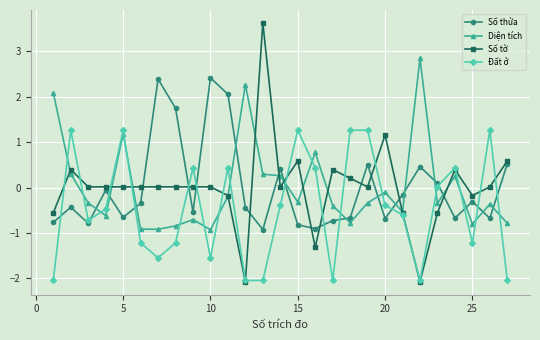

True or false: Số tờ has more than 1 points higher than both neighbors.

True